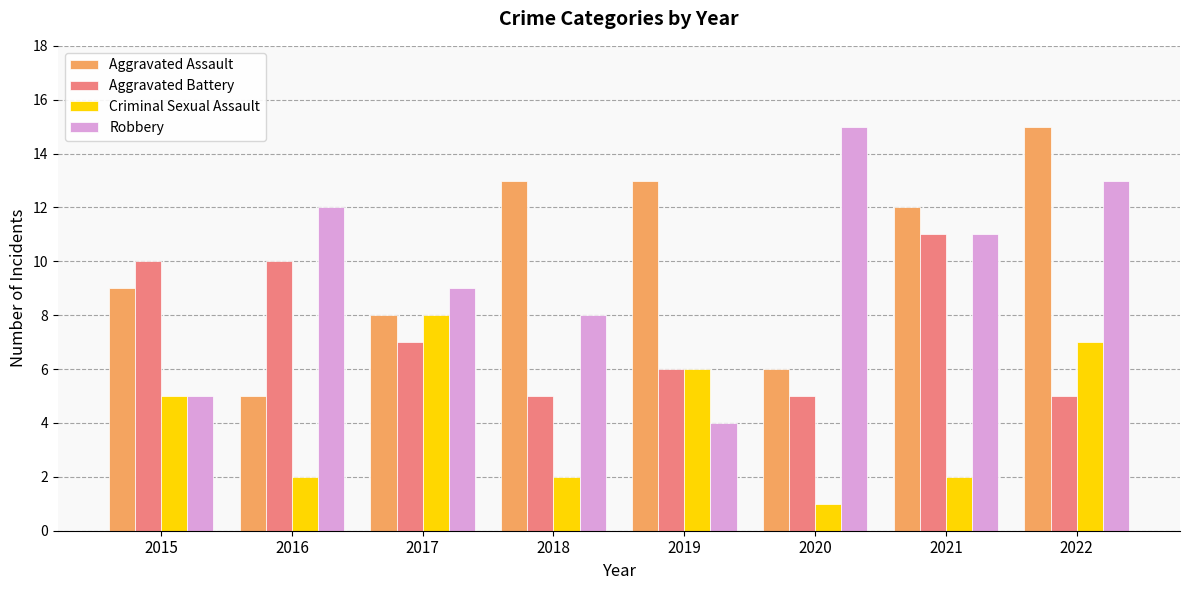

Reading left to right, transcribe all the data shown in this chart.

Aggravated Assault: 9	5	8	13	13	6	12	15
Aggravated Battery: 10	10	7	5	6	5	11	5
Criminal Sexual Assault: 5	2	8	2	6	1	2	7
Robbery: 5	12	9	8	4	15	11	13